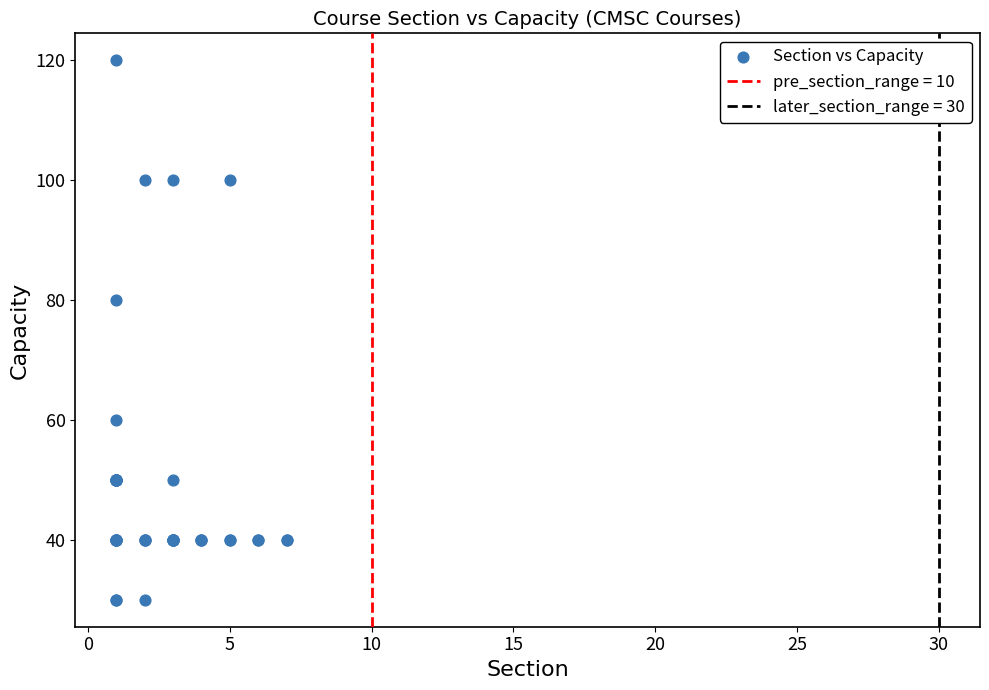

What Y value in the scatter plot is closest to 75?

80